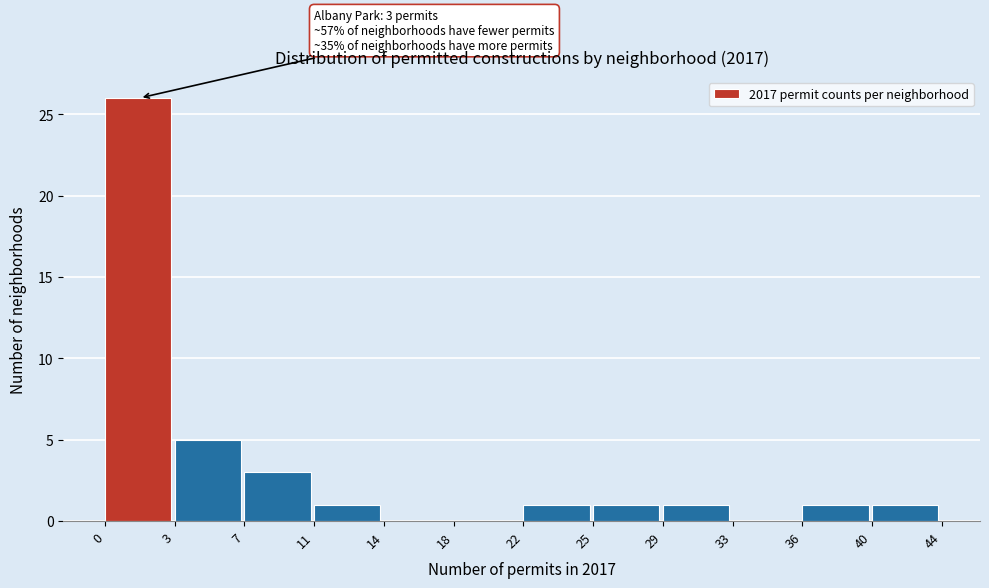

Reading left to right, what are all the values shown in this chart?

0=26	3=5	7=3	11=1	14=0	18=0	22=1	25=1	29=1	33=0	36=1	40=1